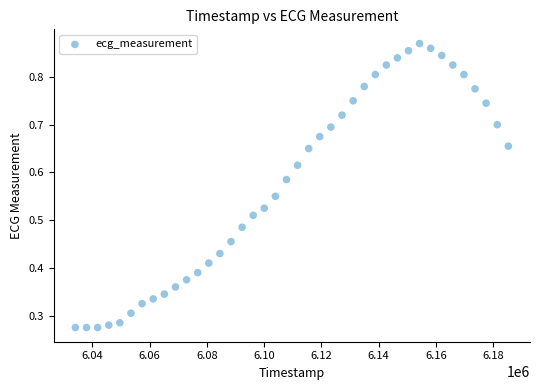

What is the range of X values (max minus min)?

151136.0